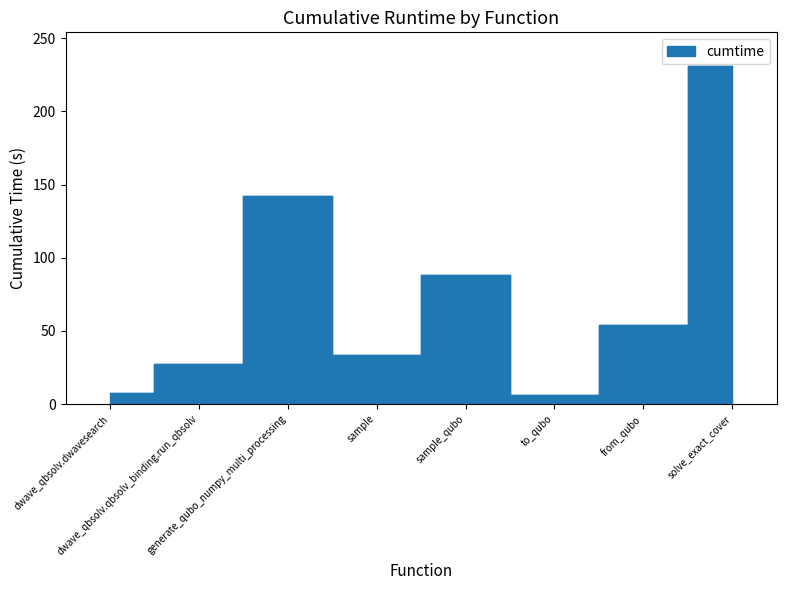

At which label does the data first exceed 54?

generate_qubo_numpy_multi_processing